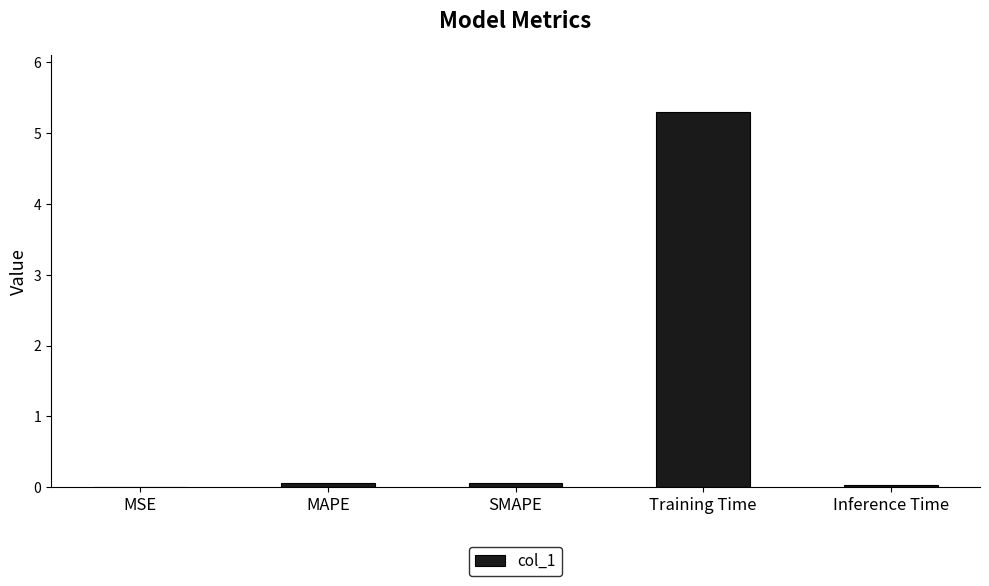

The value at Inference Time is 0.0. True or false?

True